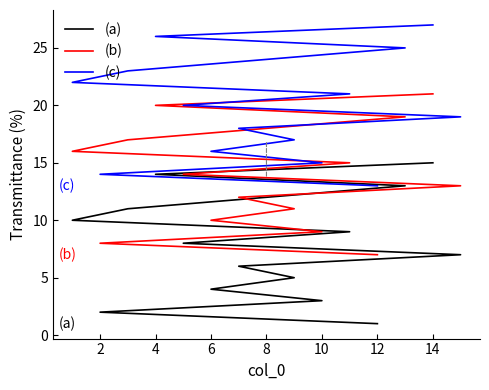

How many lines are shown in the chart?

3